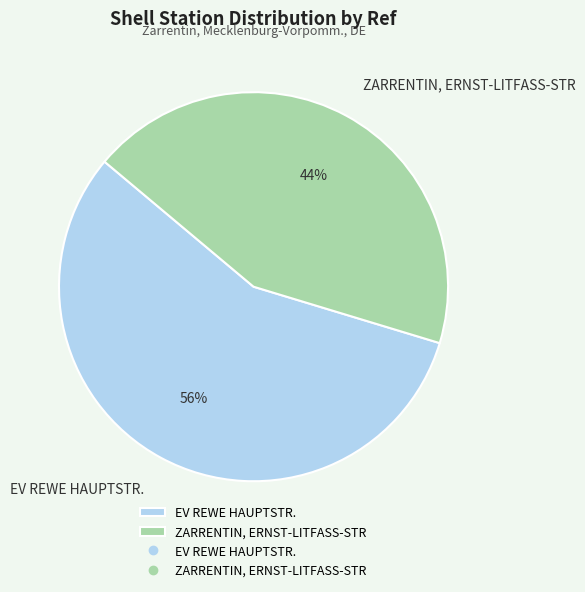

Rank the categories by value from lowest to highest.

ZARRENTIN, ERNST-LITFASS-STR, EV REWE HAUPTSTR.